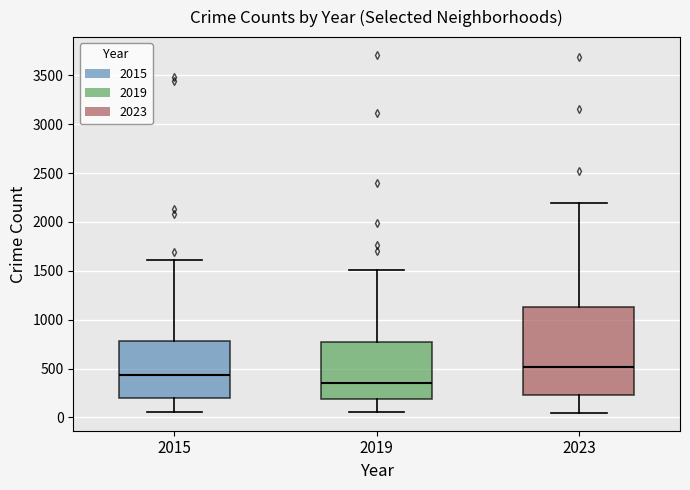

Reading left to right, transcribe this box plot: for each box, give where its median line is, the range the box spans, and where its two whiskers end, as read against the y-axis. The values are not printed on the chart, so give them approximately, as read against the axis.

2015: median 450, box 200 to 800, whiskers 50 to 1600
2019: median 350, box 200 to 750, whiskers 50 to 1500
2023: median 500, box 250 to 1150, whiskers 50 to 2200